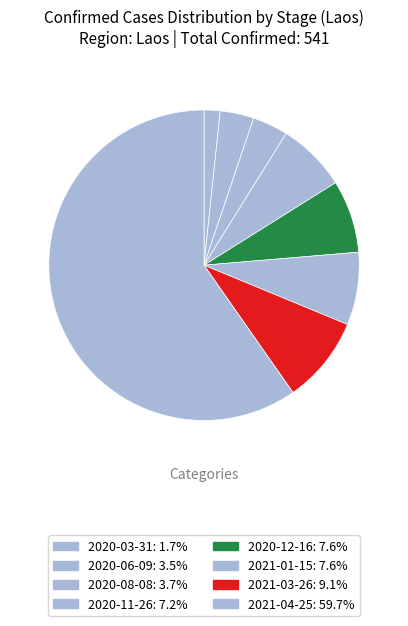

Count the number of slices in the pie.

8